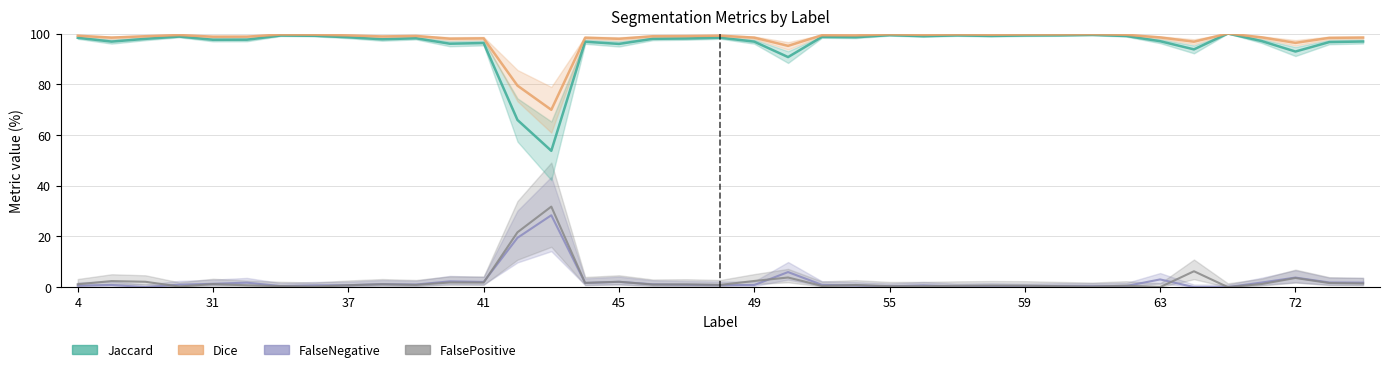

Reading left to right, list all the values displayed in this chart.

Jaccard: 4=98.3	11=96.8	23=97.9	30=98.8	31=97.5	32=97.6	35=99.2	36=99.1	37=98.5	38=97.7	39=98.1	40=96.0	41=96.3	42=65.9	43=53.8	44=96.8	45=95.9	46=97.9	47=98.0	48=98.3	49=96.8	50=90.7	51=98.6	52=98.5	55=99.3	56=99.0	57=99.3	58=99.0	59=99.2	60=99.3	61=99.4	62=99.0	63=97.0	64=93.8	69=100.0	71=97.0	72=92.9	73=96.6	75=96.9
Dice: 4=99.2	11=98.4	23=98.9	30=99.4	31=98.8	32=98.8	35=99.6	36=99.6	37=99.3	38=98.8	39=99.1	40=97.9	41=98.1	42=79.5	43=69.9	44=98.4	45=97.9	46=98.9	47=99.0	48=99.2	49=98.4	50=95.1	51=99.3	52=99.3	55=99.7	56=99.5	57=99.6	58=99.5	59=99.6	60=99.6	61=99.7	62=99.5	63=98.5	64=96.8	69=100.0	71=98.5	72=96.3	73=98.3	75=98.4
FalseNegative: 4=0.6	11=0.8	23=0.0	30=1.0	31=1.3	32=1.8	35=0.4	36=0.7	37=0.7	38=1.2	39=1.0	40=2.3	41=2.0	42=19.4	43=28.3	44=1.6	45=2.1	46=1.1	47=0.9	48=0.8	49=0.8	50=5.9	51=0.9	52=0.6	55=0.3	56=0.7	57=0.2	58=0.4	59=0.2	60=0.4	61=0.4	62=0.4	63=3.0	64=0.0	69=0.0	71=1.8	72=3.8	73=1.8	75=1.8
FalsePositive: 4=1.1	11=2.4	23=2.1	30=0.2	31=1.2	32=0.7	35=0.4	36=0.2	37=0.7	38=1.1	39=0.9	40=1.8	41=1.8	42=21.6	43=31.7	44=1.7	45=2.1	46=1.0	47=1.1	48=0.9	49=2.4	50=3.8	51=0.5	52=0.8	55=0.4	56=0.4	57=0.5	58=0.6	59=0.6	60=0.4	61=0.2	62=0.6	63=0.0	64=6.2	69=0.0	71=1.2	72=3.6	73=1.6	75=1.4